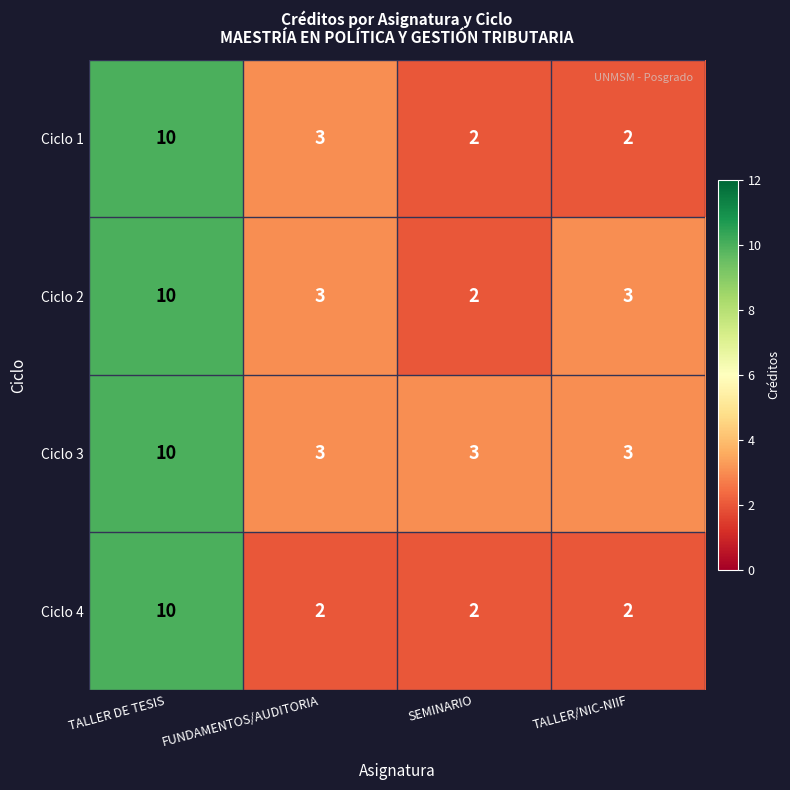

Count the number of data series in this chart.

4